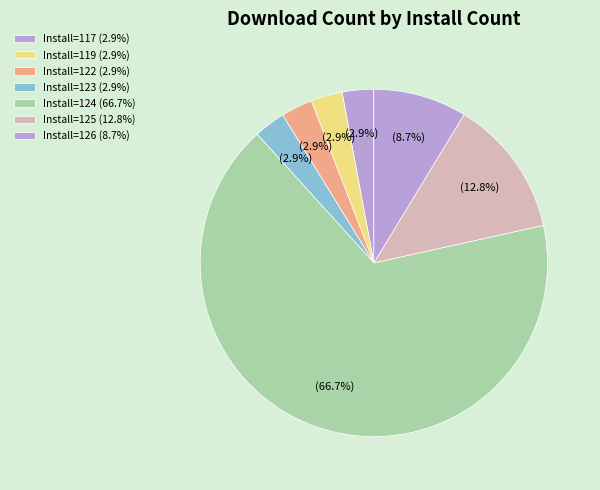

Count the number of slices in the pie.

7